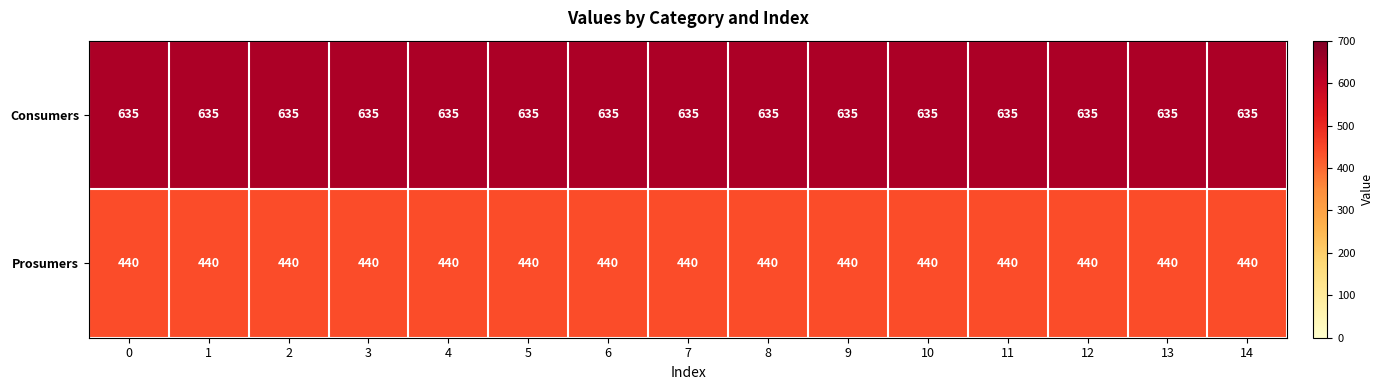

True or false: Consumers has a value of 297 at 10.

False